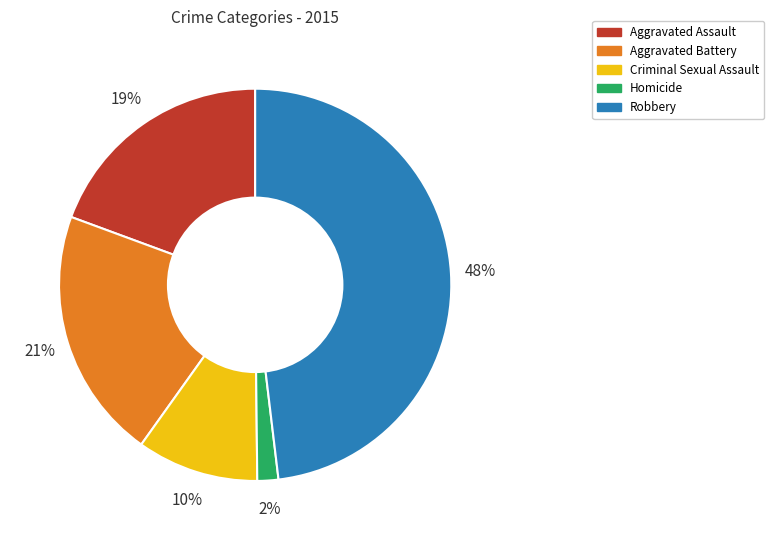

Between Aggravated Assault and Aggravated Battery, which is larger?

Aggravated Battery